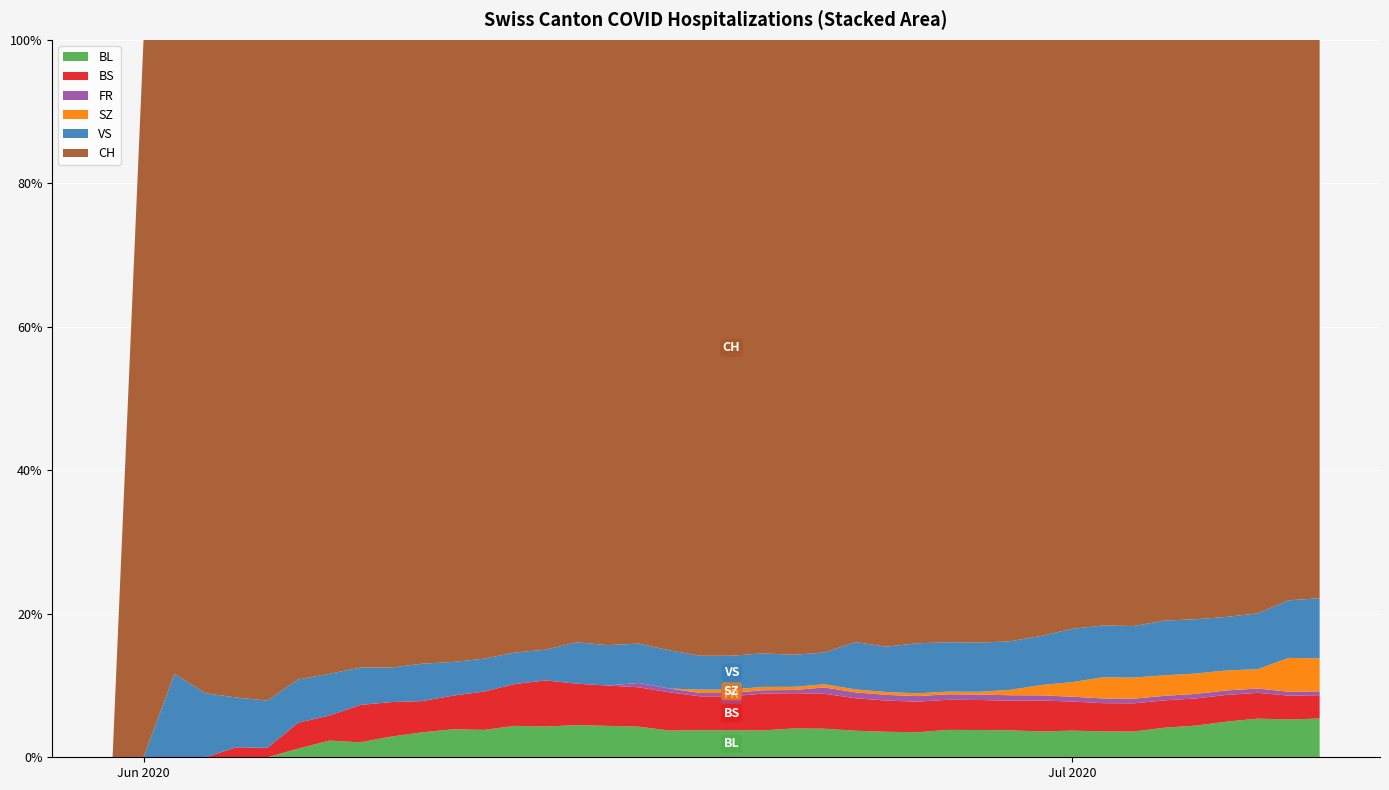

Reading left to right, extract all data points from this chart.

BL: 2020-05-31=0	2020-06-01=0	2020-06-02=0	2020-06-03=0	2020-06-04=0	2020-06-05=0	2020-06-06=1	2020-06-07=2	2020-06-08=2	2020-06-09=3	2020-06-10=4	2020-06-11=5	2020-06-12=5	2020-06-13=6	2020-06-14=6	2020-06-15=7	2020-06-16=7	2020-06-17=7	2020-06-18=7	2020-06-19=8	2020-06-20=8	2020-06-21=8	2020-06-22=9	2020-06-23=9	2020-06-24=9	2020-06-25=9	2020-06-26=9	2020-06-27=10	2020-06-28=10	2020-06-29=10	2020-06-30=10	2020-07-01=11	2020-07-02=11	2020-07-03=11	2020-07-04=13	2020-07-05=14	2020-07-06=16	2020-07-07=18	2020-07-08=19	2020-07-09=20
BS: 2020-05-31=0	2020-06-01=0	2020-06-02=0	2020-06-03=0	2020-06-04=1	2020-06-05=1	2020-06-06=3	2020-06-07=3	2020-06-08=5	2020-06-09=5	2020-06-10=5	2020-06-11=6	2020-06-12=7	2020-06-13=8	2020-06-14=9	2020-06-15=9	2020-06-16=9	2020-06-17=9	2020-06-18=10	2020-06-19=10	2020-06-20=10	2020-06-21=11	2020-06-22=11	2020-06-23=11	2020-06-24=11	2020-06-25=11	2020-06-26=11	2020-06-27=11	2020-06-28=11	2020-06-29=11	2020-06-30=12	2020-07-01=12	2020-07-02=12	2020-07-03=12	2020-07-04=12	2020-07-05=12	2020-07-06=12	2020-07-07=12	2020-07-08=12	2020-07-09=12
FR: 2020-05-31=0	2020-06-01=0	2020-06-02=0	2020-06-03=0	2020-06-04=0	2020-06-05=0	2020-06-06=0	2020-06-07=0	2020-06-08=0	2020-06-09=0	2020-06-10=0	2020-06-11=0	2020-06-12=0	2020-06-13=0	2020-06-14=0	2020-06-15=0	2020-06-16=0	2020-06-17=1	2020-06-18=1	2020-06-19=1	2020-06-20=1	2020-06-21=1	2020-06-22=1	2020-06-23=2	2020-06-24=2	2020-06-25=2	2020-06-26=2	2020-06-27=2	2020-06-28=2	2020-06-29=2	2020-06-30=2	2020-07-01=2	2020-07-02=2	2020-07-03=2	2020-07-04=2	2020-07-05=2	2020-07-06=2	2020-07-07=2	2020-07-08=2	2020-07-09=2
SZ: 2020-05-31=0	2020-06-01=0	2020-06-02=0	2020-06-03=0	2020-06-04=0	2020-06-05=0	2020-06-06=0	2020-06-07=0	2020-06-08=0	2020-06-09=0	2020-06-10=0	2020-06-11=0	2020-06-12=0	2020-06-13=0	2020-06-14=0	2020-06-15=0	2020-06-16=0	2020-06-17=0	2020-06-18=0	2020-06-19=1	2020-06-20=1	2020-06-21=1	2020-06-22=1	2020-06-23=1	2020-06-24=1	2020-06-25=1	2020-06-26=1	2020-06-27=1	2020-06-28=1	2020-06-29=2	2020-06-30=4	2020-07-01=6	2020-07-02=9	2020-07-03=9	2020-07-04=9	2020-07-05=9	2020-07-06=9	2020-07-07=9	2020-07-08=17	2020-07-09=17
VS: 2020-05-31=0	2020-06-01=0	2020-06-02=5	2020-06-03=5	2020-06-04=5	2020-06-05=5	2020-06-06=5	2020-06-07=5	2020-06-08=5	2020-06-09=5	2020-06-10=6	2020-06-11=6	2020-06-12=6	2020-06-13=6	2020-06-14=6	2020-06-15=9	2020-06-16=9	2020-06-17=9	2020-06-18=10	2020-06-19=10	2020-06-20=10	2020-06-21=10	2020-06-22=10	2020-06-23=10	2020-06-24=16	2020-06-25=16	2020-06-26=18	2020-06-27=18	2020-06-28=18	2020-06-29=18	2020-06-30=19	2020-07-01=22	2020-07-02=22	2020-07-03=22	2020-07-04=24	2020-07-05=24	2020-07-06=24	2020-07-07=26	2020-07-08=29	2020-07-09=31
CH: 2020-05-31=0	2020-06-01=1	2020-06-02=38	2020-06-03=51	2020-06-04=66	2020-06-05=70	2020-06-06=74	2020-06-07=76	2020-06-08=84	2020-06-09=91	2020-06-10=100	2020-06-11=111	2020-06-12=113	2020-06-13=117	2020-06-14=119	2020-06-15=131	2020-06-16=135	2020-06-17=138	2020-06-18=160	2020-06-19=182	2020-06-20=182	2020-06-21=183	2020-06-22=192	2020-06-23=193	2020-06-24=204	2020-06-25=214	2020-06-26=217	2020-06-27=220	2020-06-28=221	2020-06-29=223	2020-06-30=231	2020-07-01=243	2020-07-02=249	2020-07-03=250	2020-07-04=255	2020-07-05=256	2020-07-06=259	2020-07-07=267	2020-07-08=282	2020-07-09=288